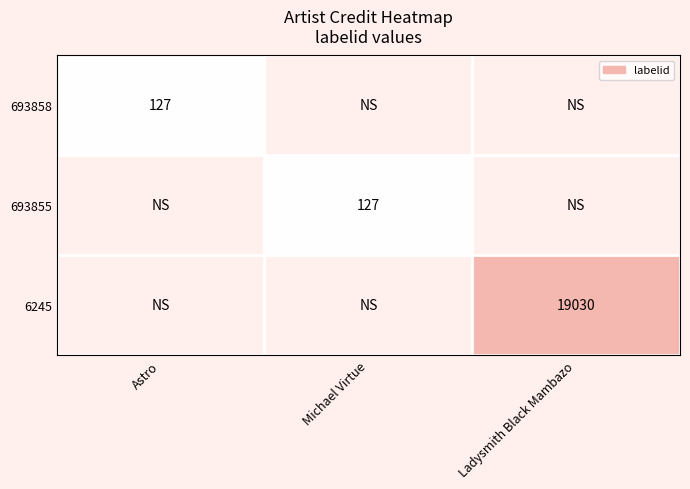

The 693855 series shows 227 at Michael Virtue. True or false?

False